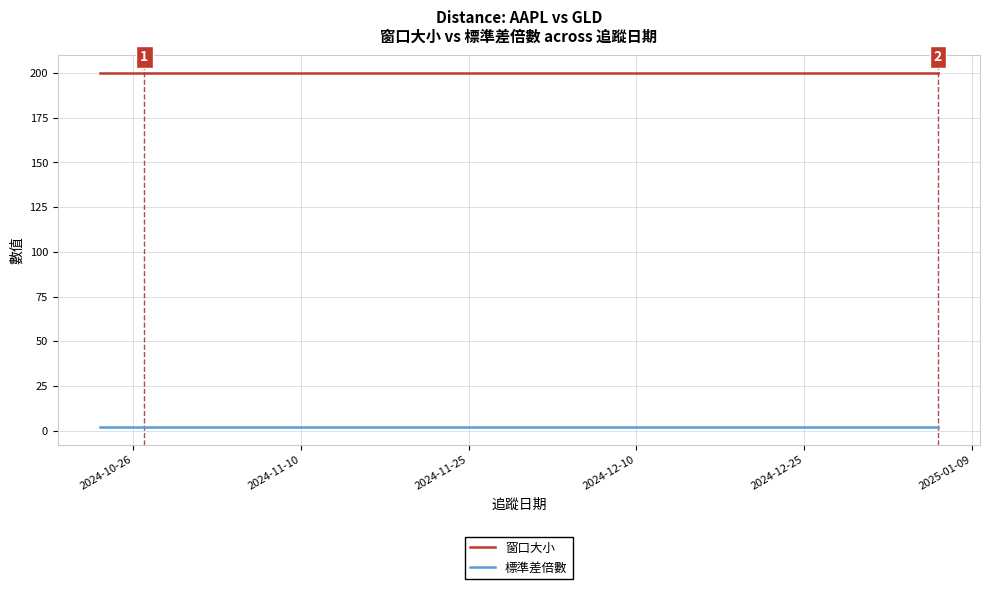

What is the sum of all 窗口大小 values?

800